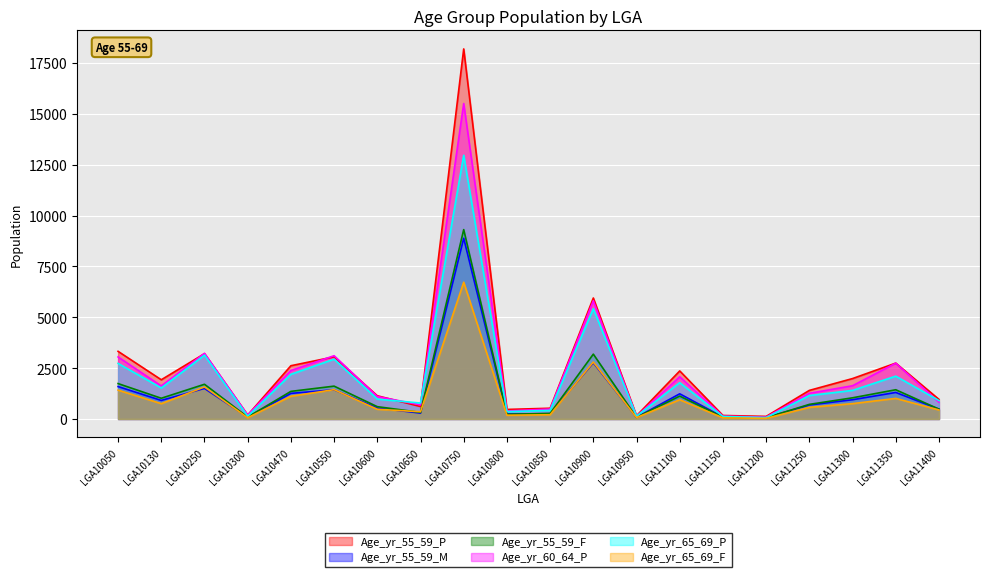

What value does the Age_yr_60_64_P series have at LGA11100, to the nearest 50?

2050